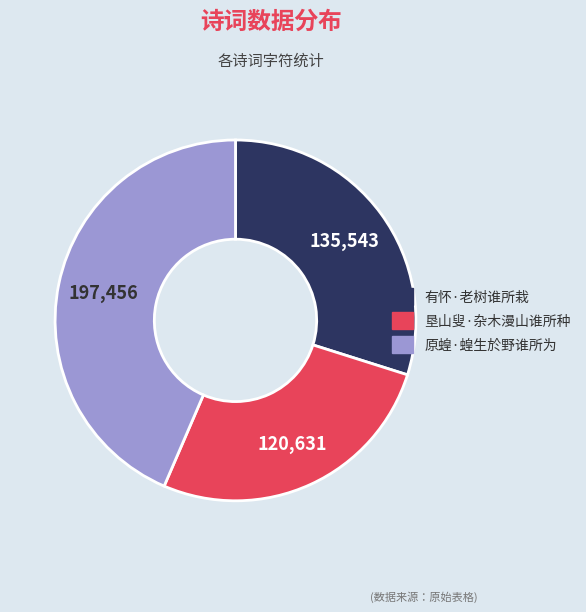

Is the sum of 有怀·老树谁所栽 and 原蝗·蝗生於野谁所为 greater than half?

Yes